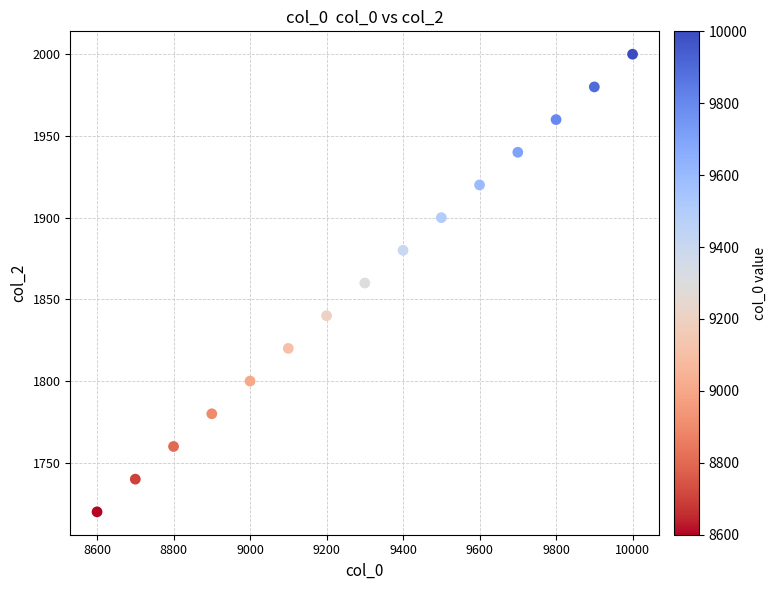

What is the range of Y values (max minus min)?

280